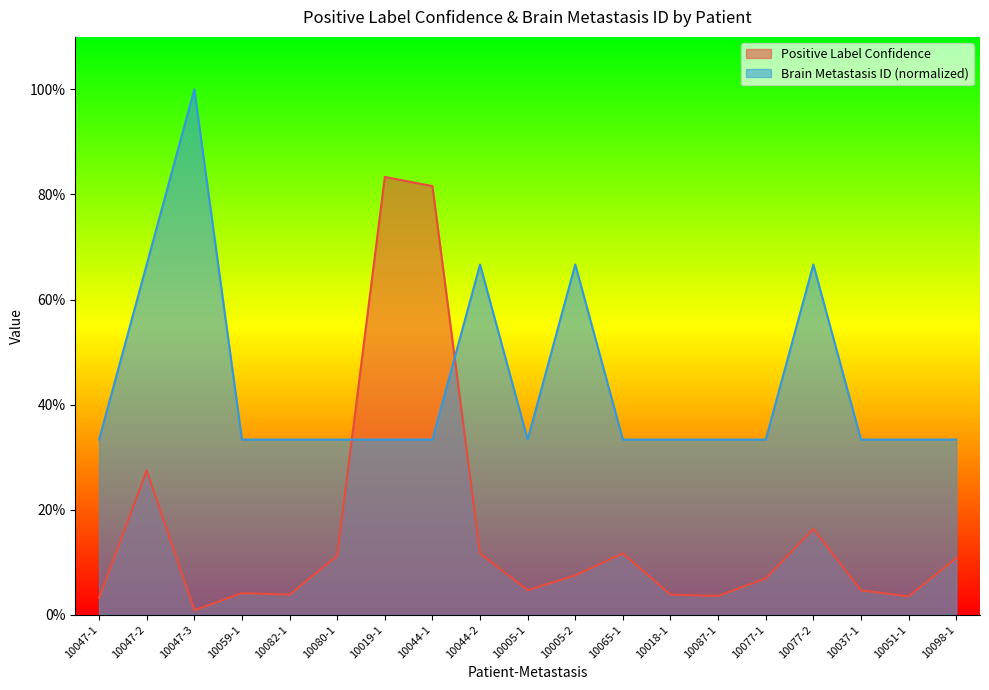

Which series changed the most between 10059-1 and 10044-1?

Positive Label Confidence